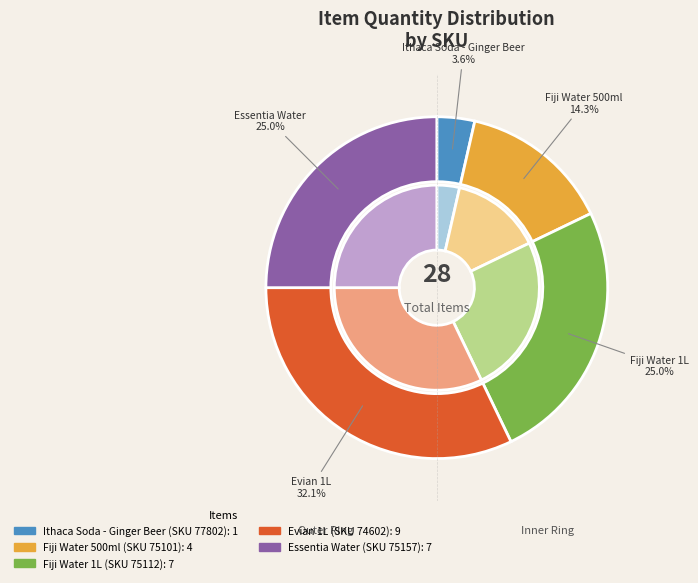

Which has a higher value, Fiji Water 500ml or Fiji Water 1L?

Fiji Water 1L